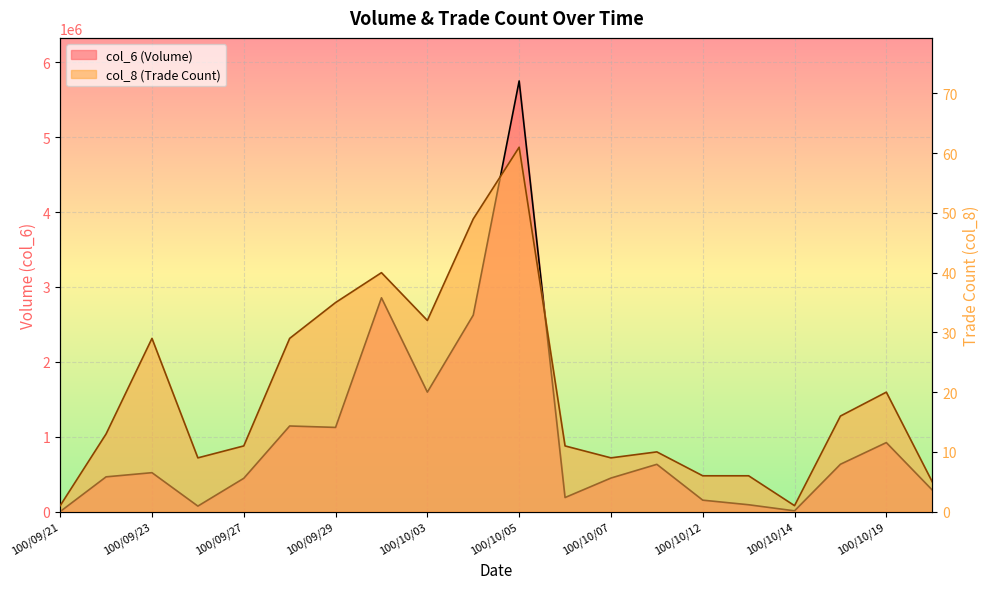

True or false: col_6 and col_8 intersect in this chart.

False